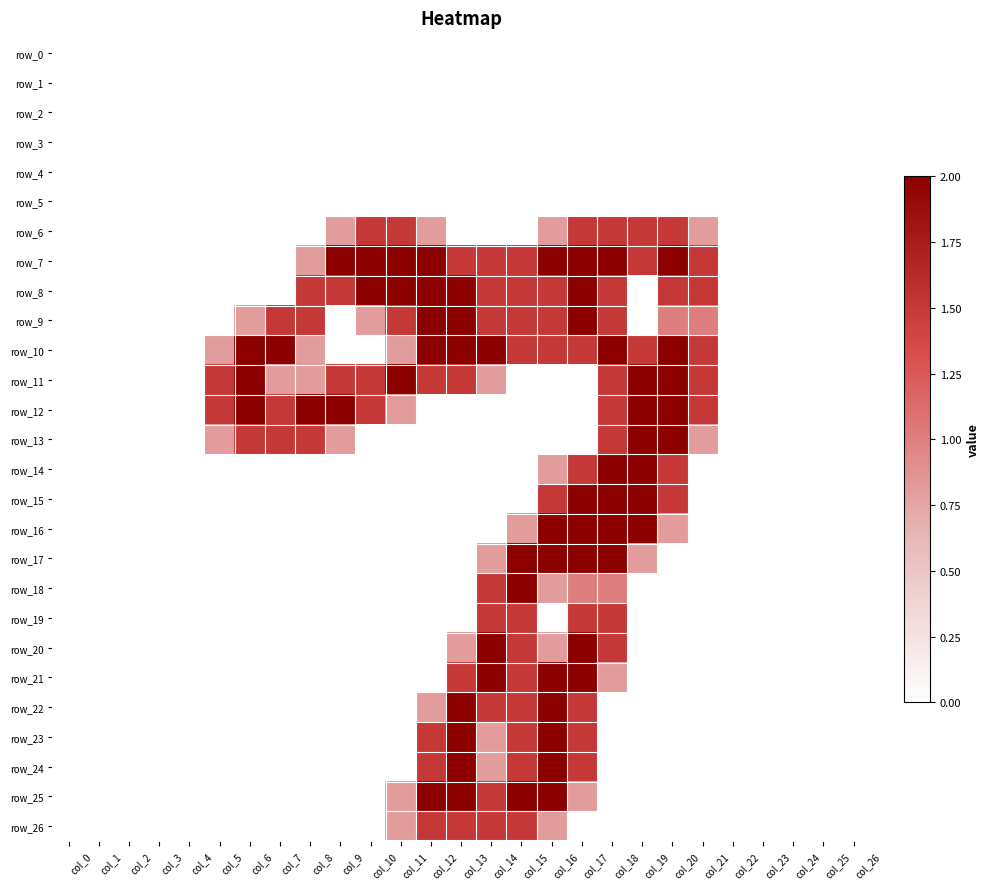

What is the maximum value for row_15?

2.0